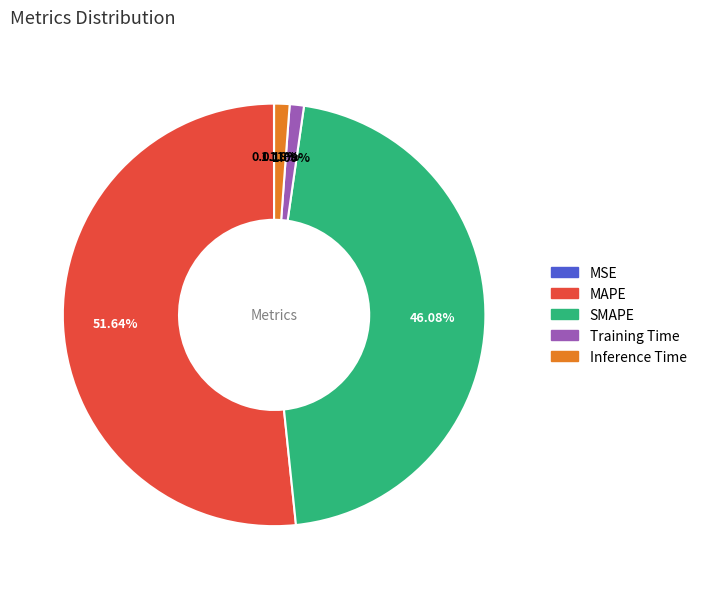

Which slice is the largest?

MAPE